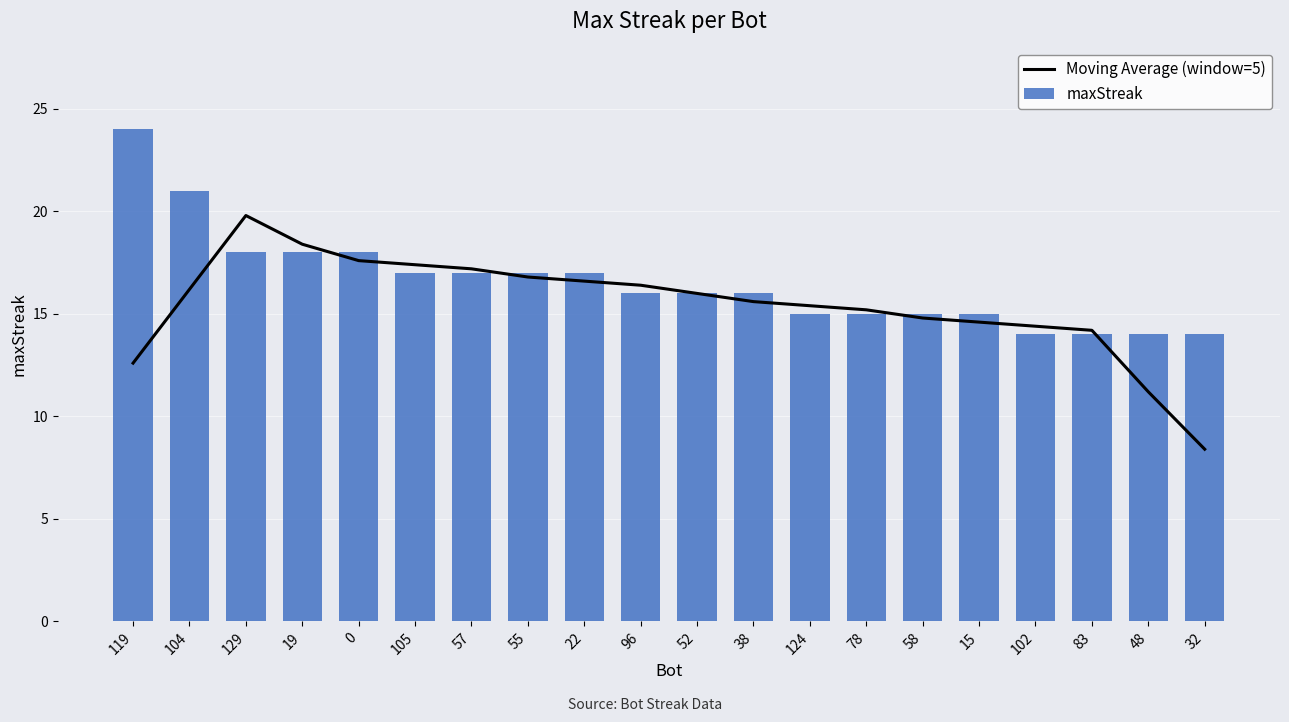

The maxStreak series shows 21 at 104. True or false?

True